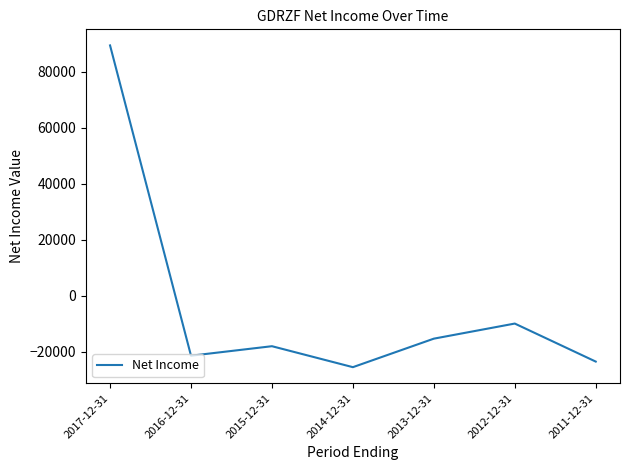

The chart shows a value of -32444 at 2016-12-31. True or false?

False